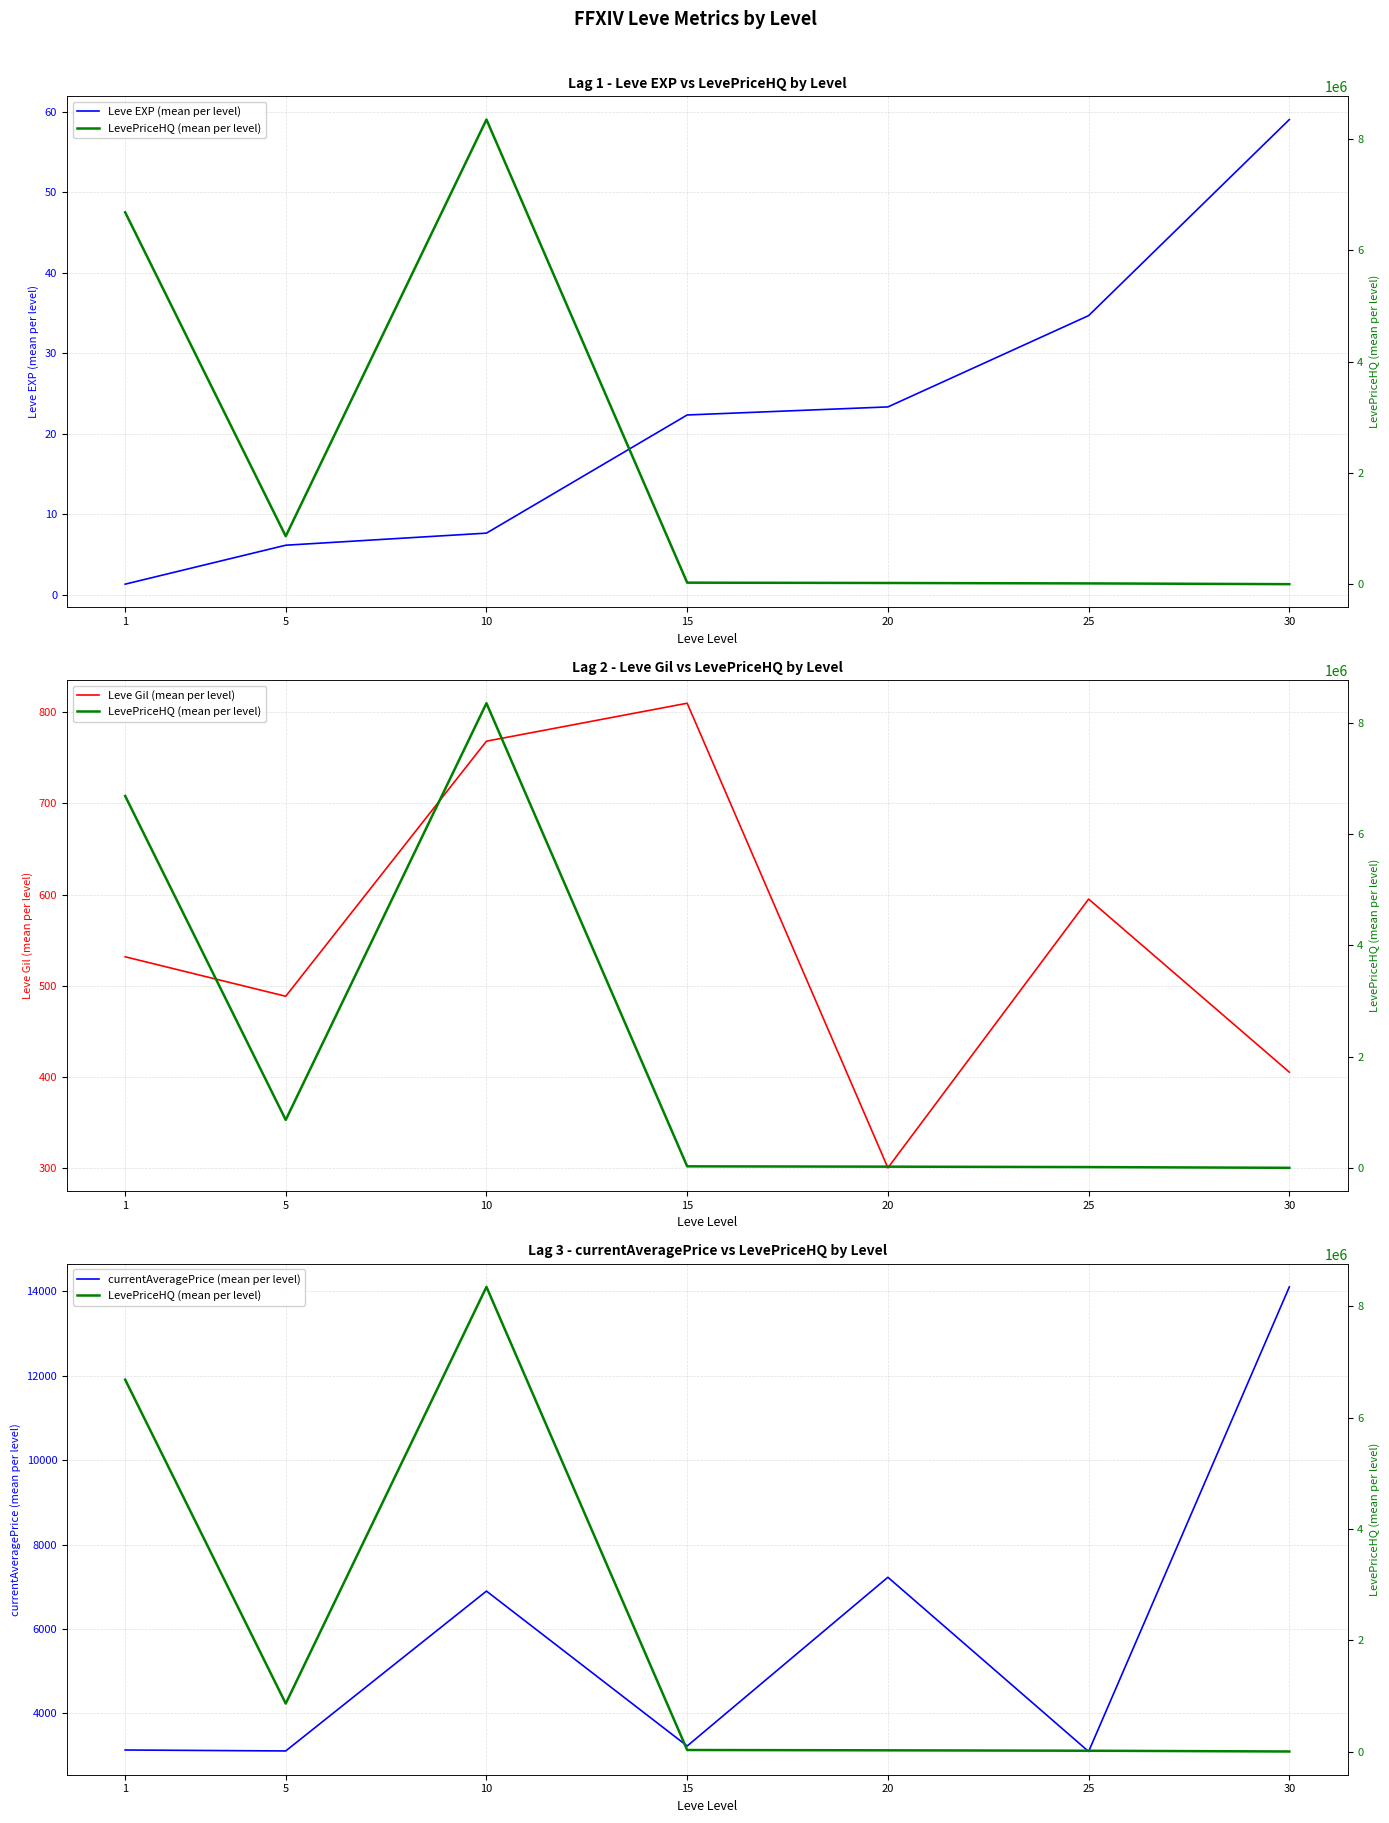

What is the spread (max minus min) of values at 10?

8349904.8